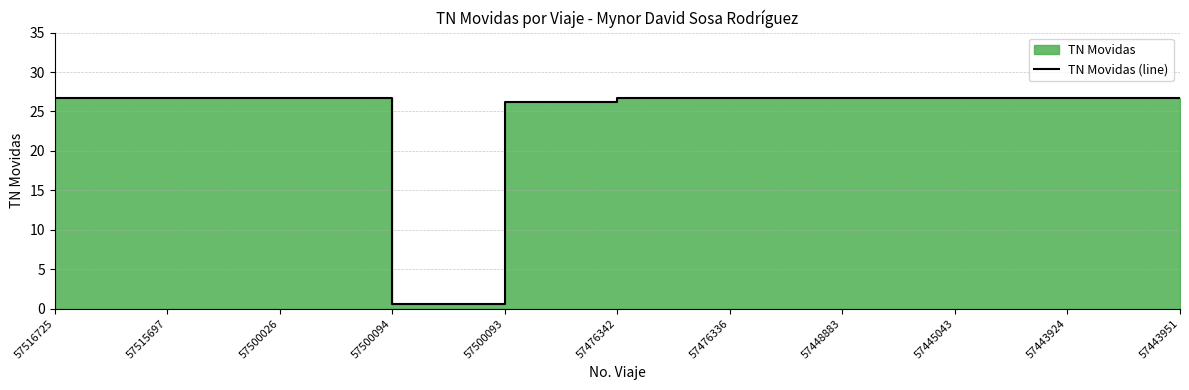

Reading right to left, transcribe all the data shown in this chart.

57443951=26.8	57443924=26.8	57445043=26.8	57448883=26.8	57476336=26.8	57476342=26.8	57500093=26.2	57500094=0.6	57500026=26.8	57515697=26.8	57516725=26.8